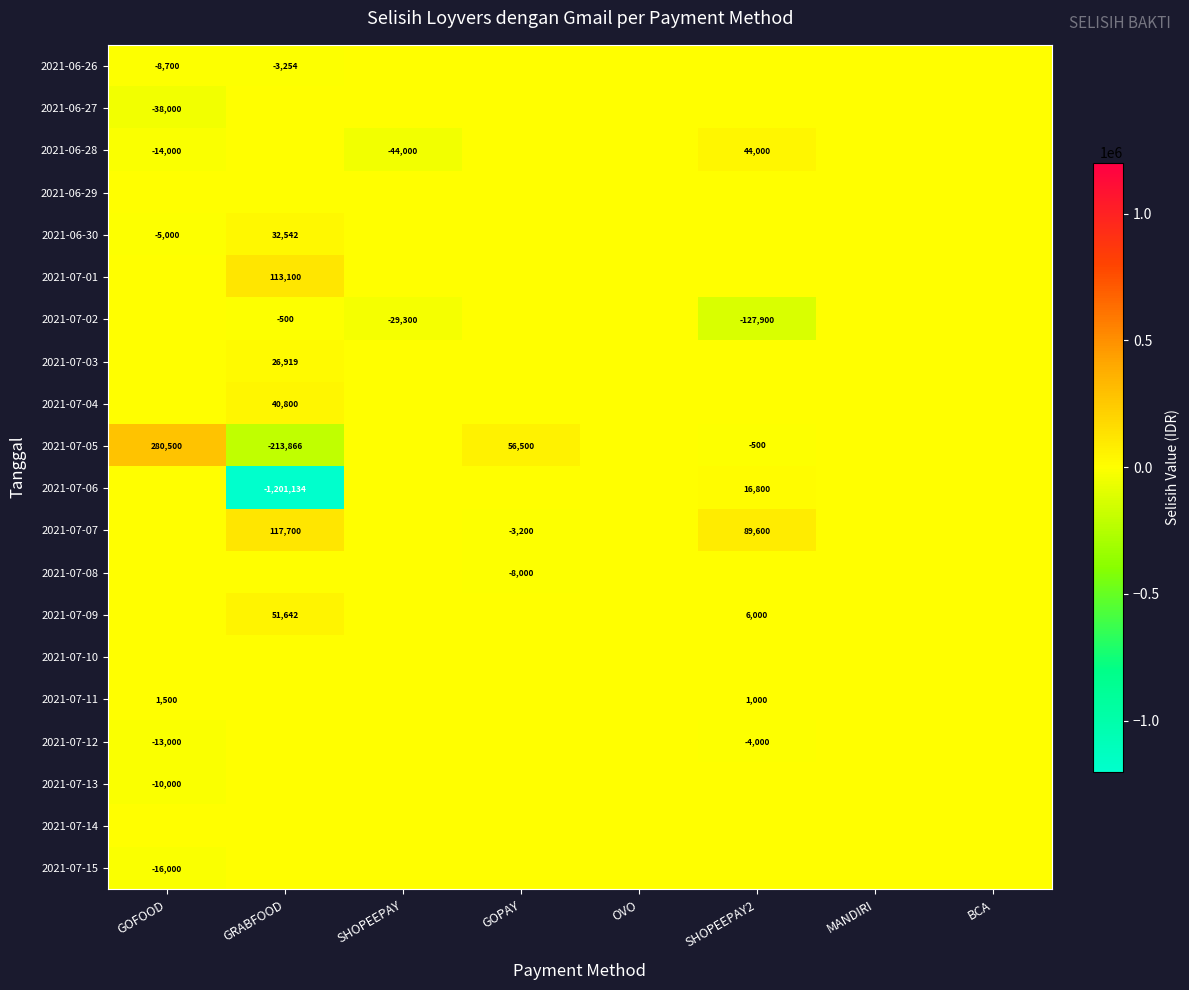

How many categories are shown in the chart?

8